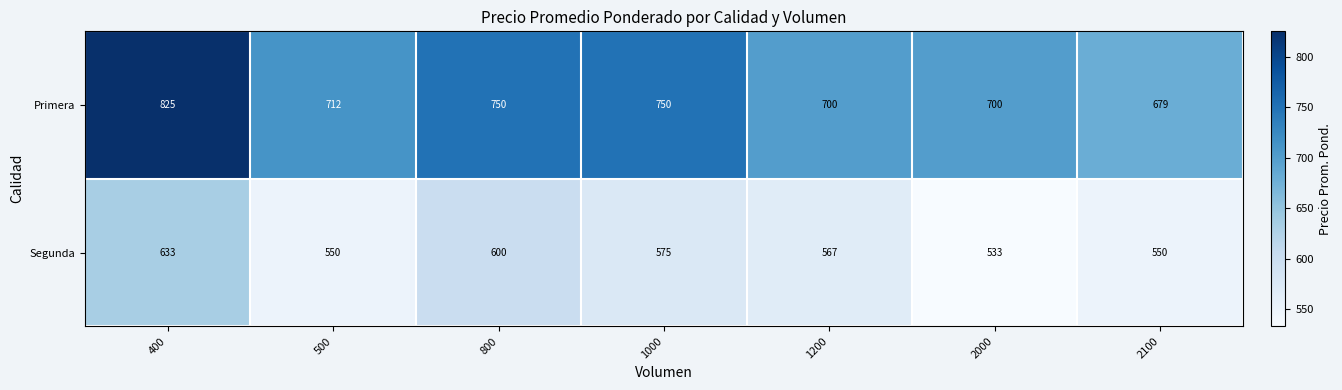

At which label does Primera first exceed 712?

400